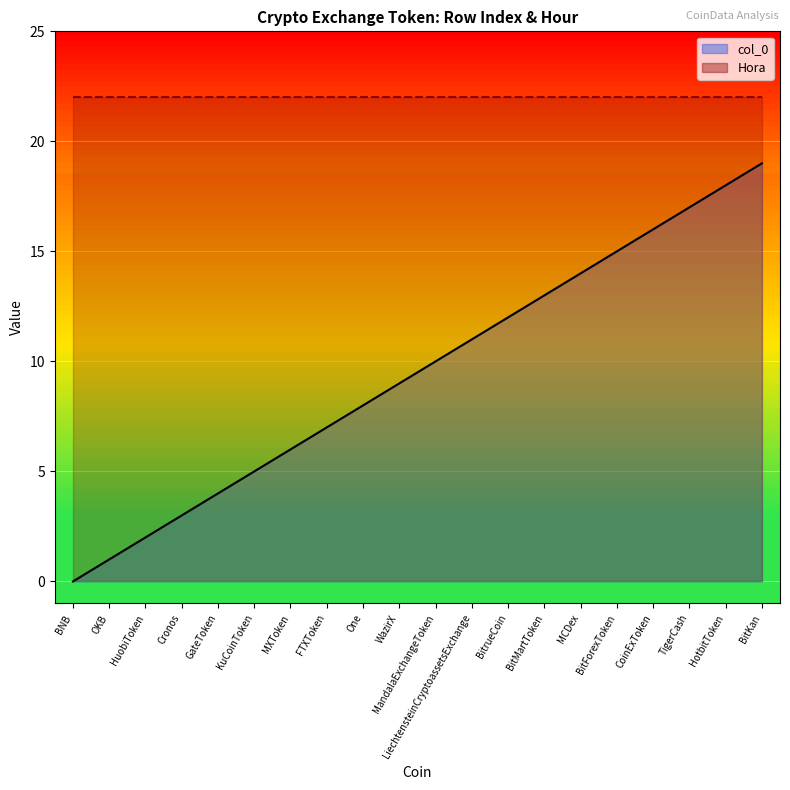

Reading left to right, what are all the values shown in this chart?

0	1	2	3	4	5	6	7	8	9	10	11	12	13	14	15	16	17	18	19